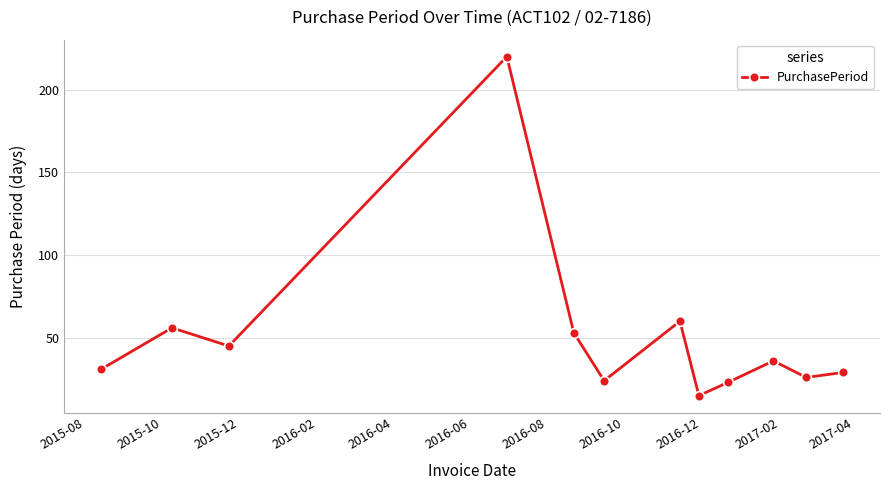

Does the chart display data point markers on the line(s)?

Yes